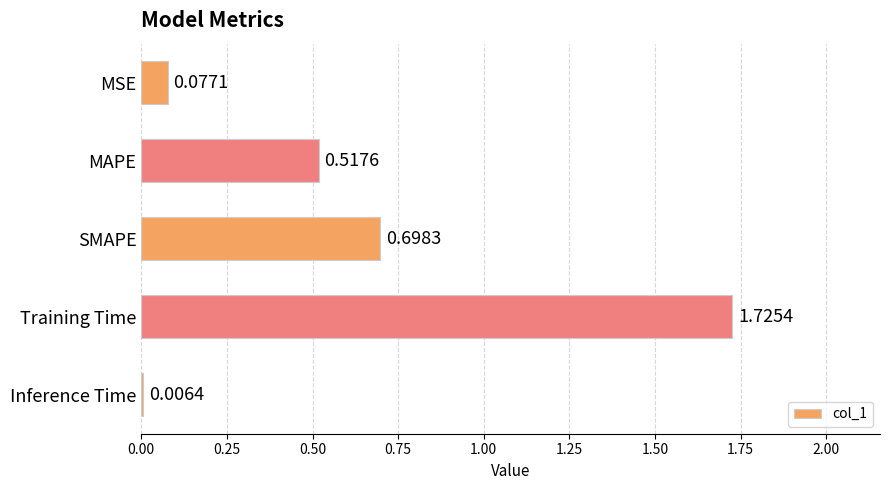

What is the change in value from MSE to SMAPE?

+0.6